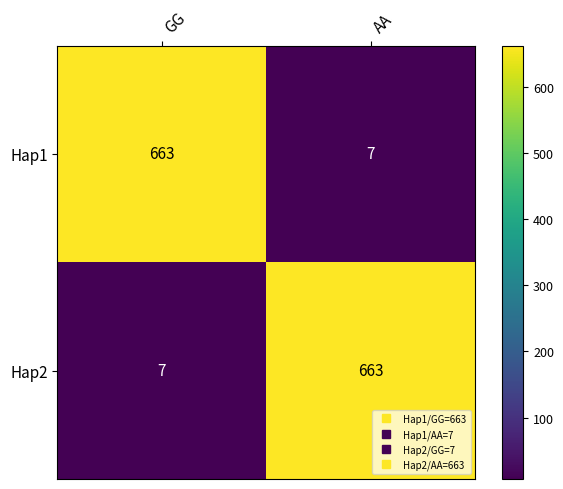

What is the total value across all series at AA?

670